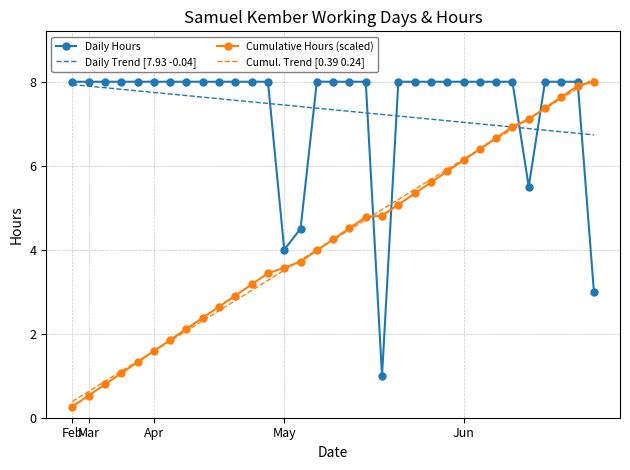

What is the highest value of the Cumulative Hours (scaled) series?

8.0